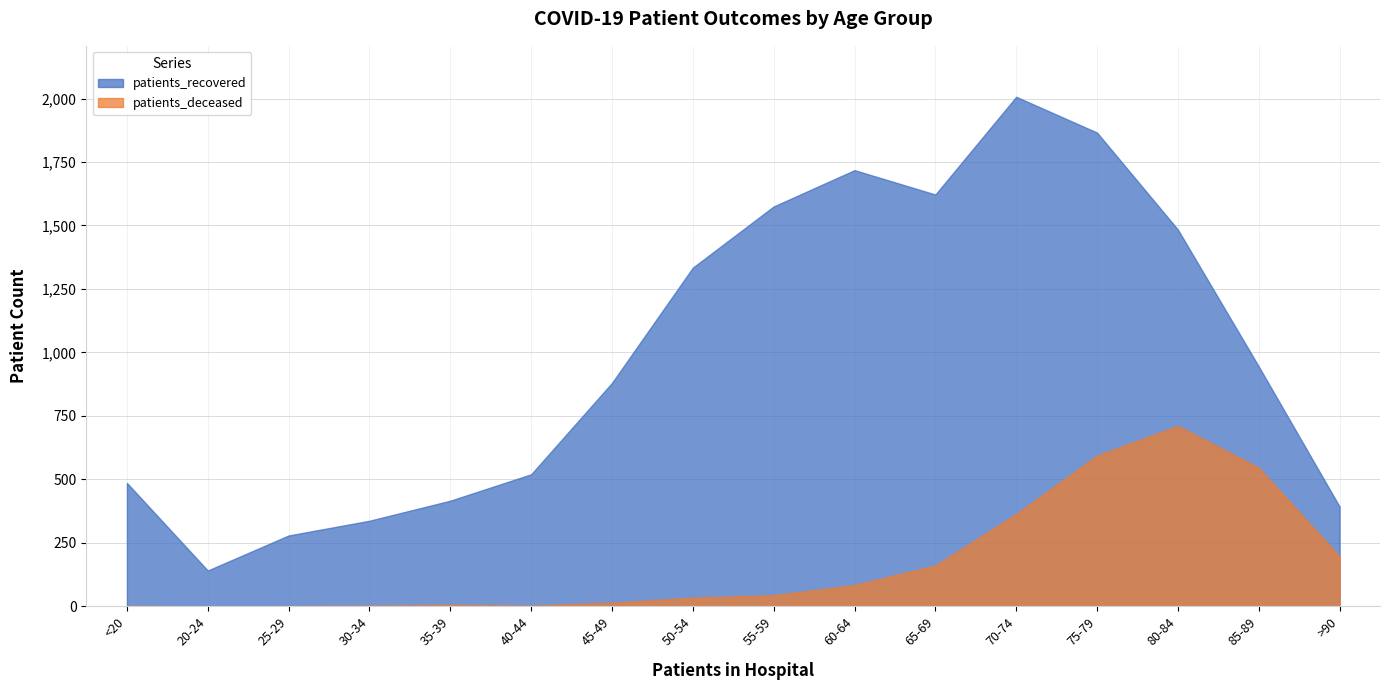

At which label is patients_recovered closest to 1074?

85-89